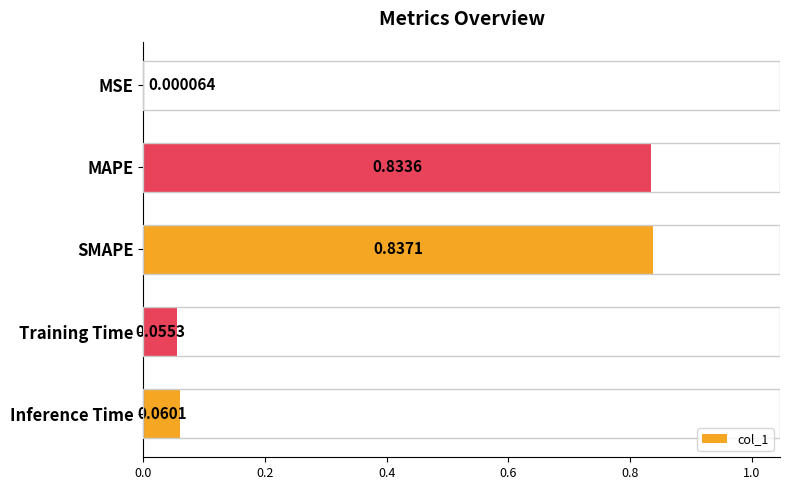

Which label corresponds to the largest value in the chart?

SMAPE